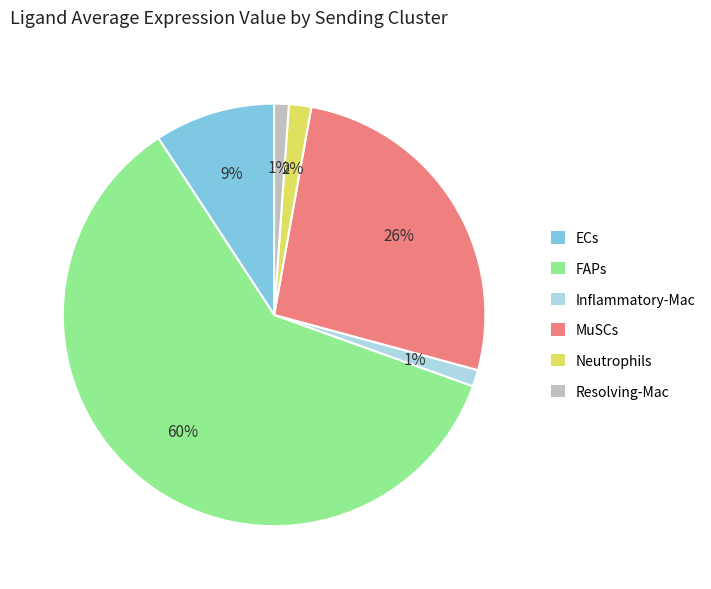

Is it true that FAPs is 60% of the pie?

True